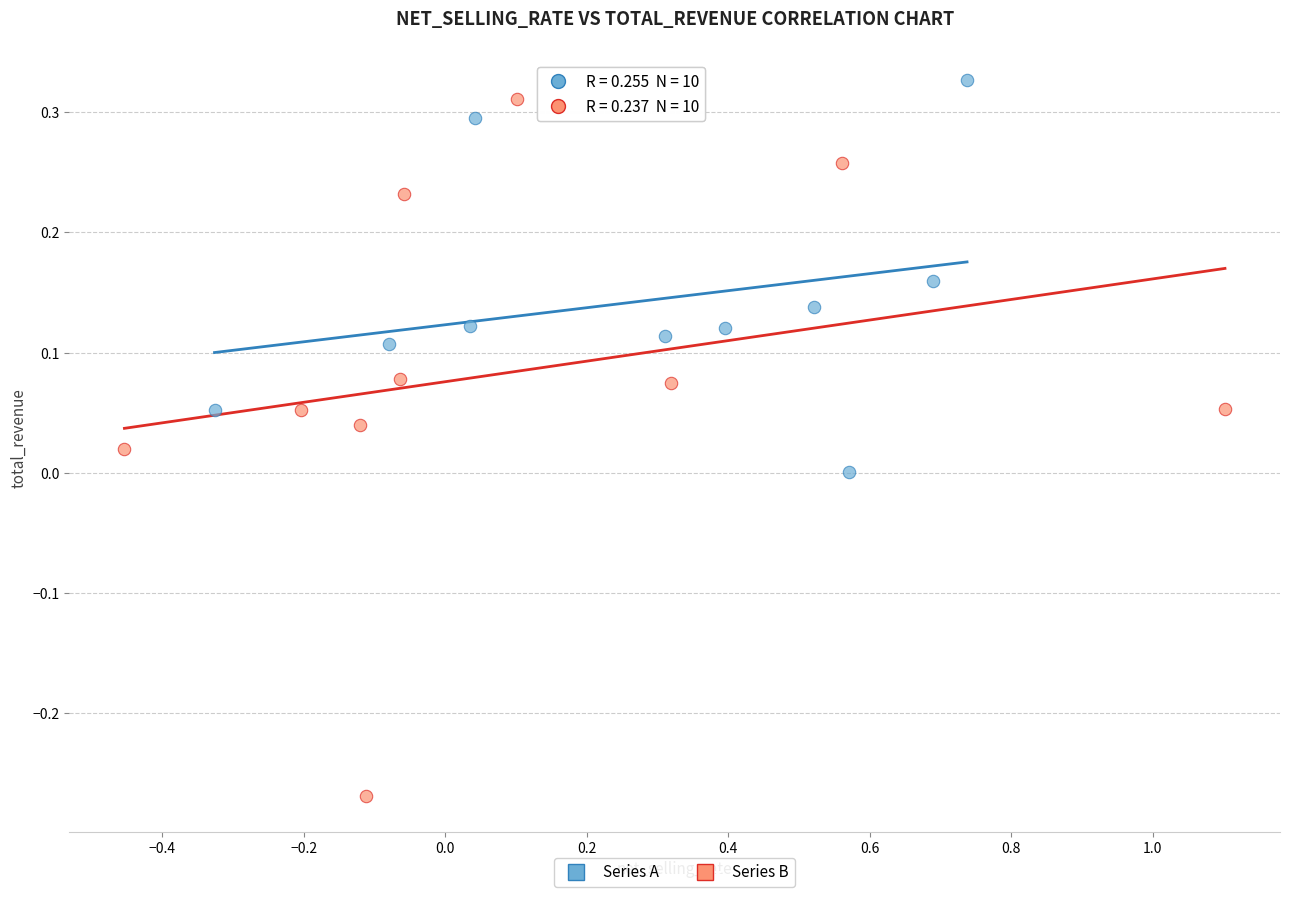

Which series reaches the minimum Y coordinate?

Series B